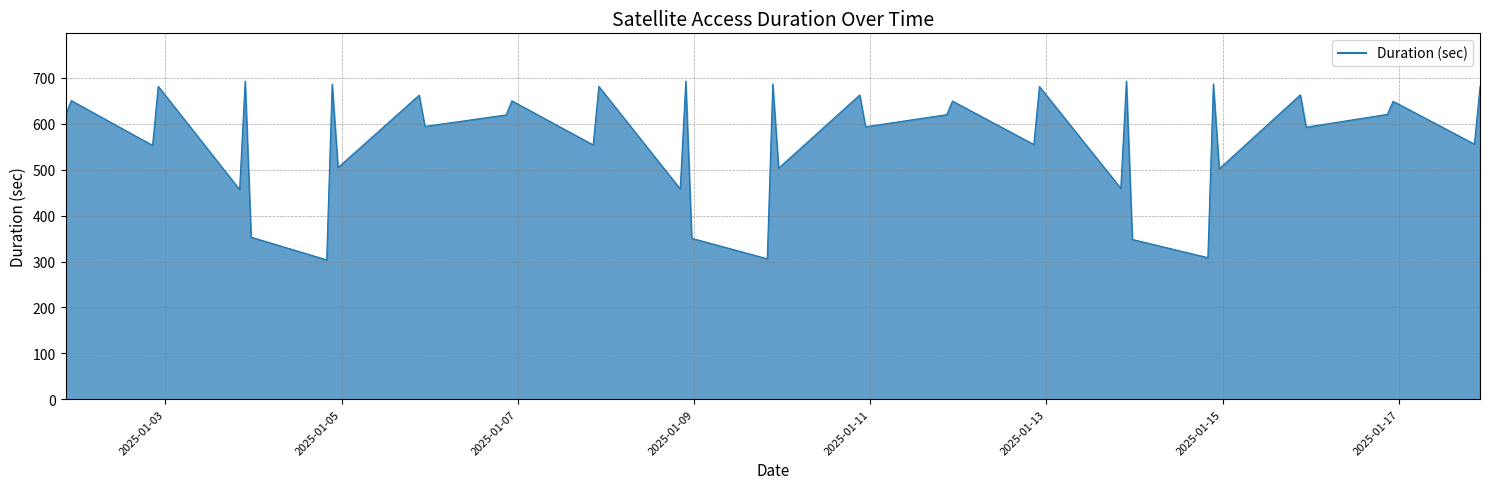

What is the minimum value shown in the chart?

303.7